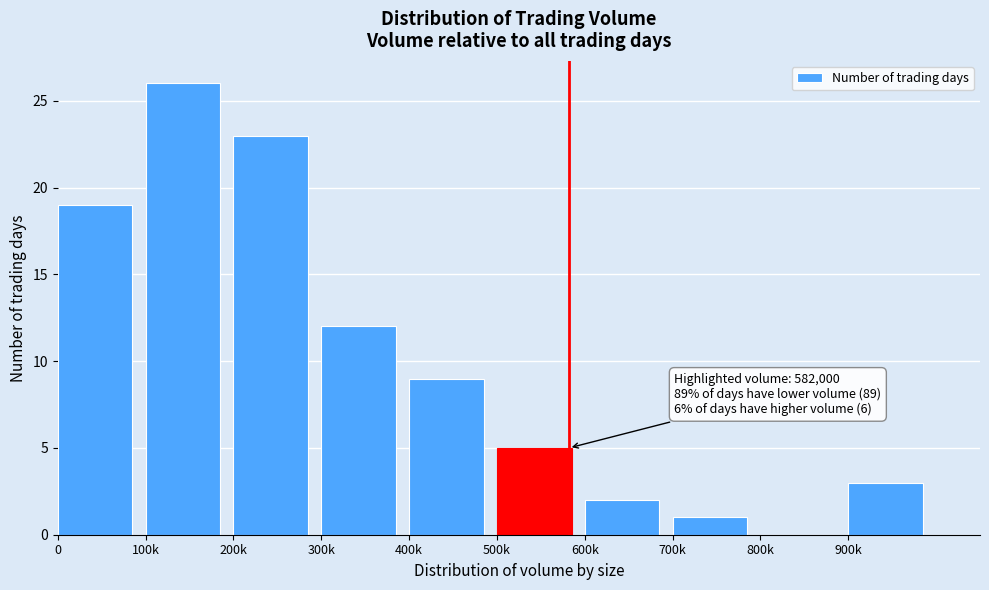

Reading right to left, extract all data points from this chart.

900k=3	800k=0	700k=1	600k=2	500k=5	400k=9	300k=12	200k=23	100k=26	0=19